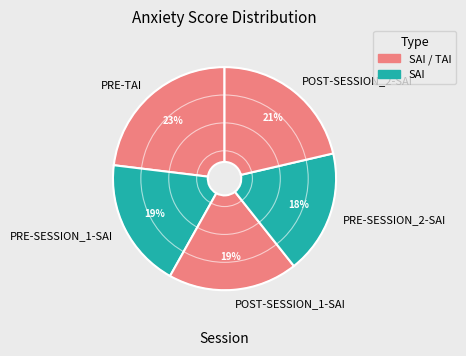

What is the largest slice in the pie chart?

PRE-TAI